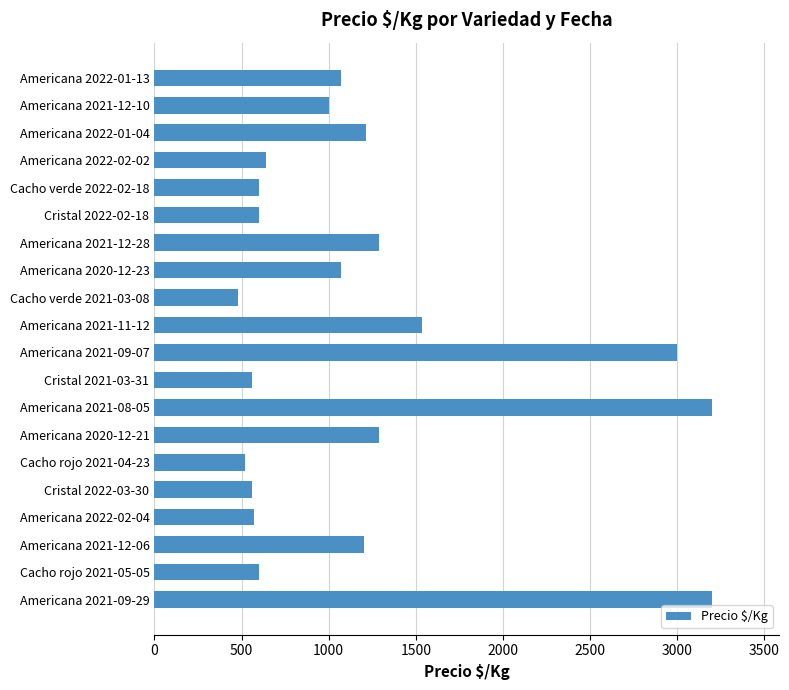

What is the average value?

1210